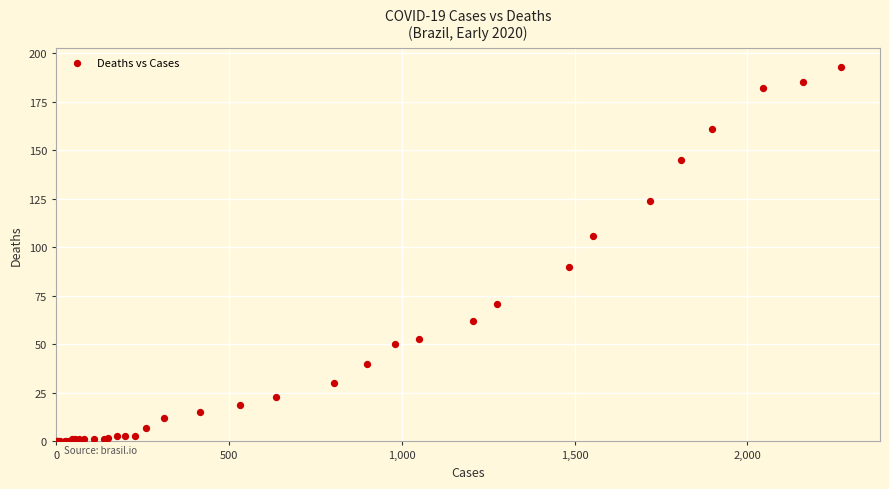

What Y value in the scatter plot is closest to 96?

90